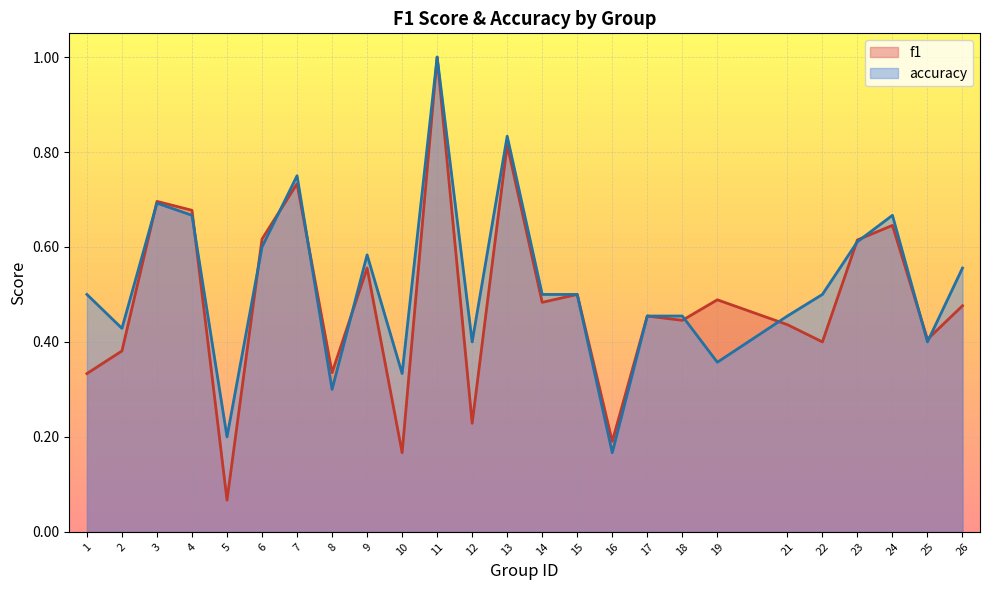

In accuracy, how many points are higher than both neighbors (excluding endpoints)?

6